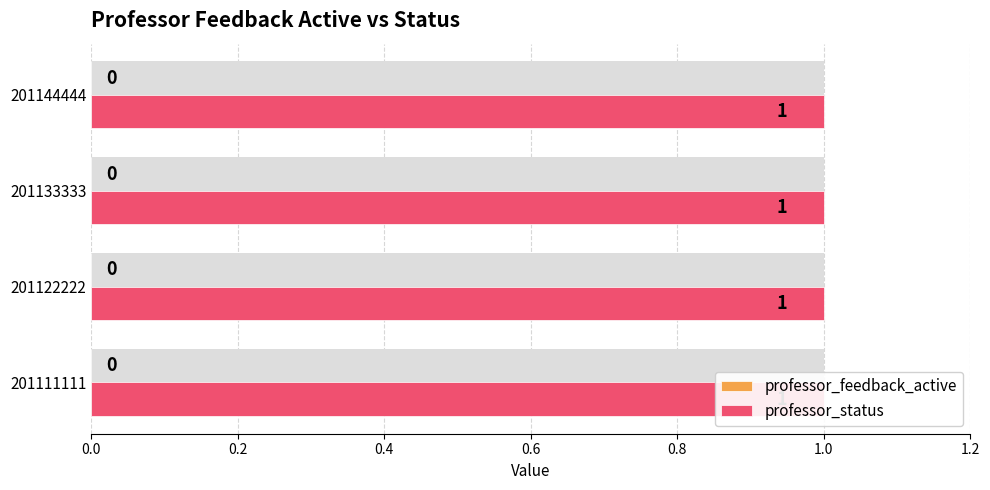

Reading right to left, transcribe all the data shown in this chart.

professor_feedback_active: 201144444=0	201133333=0	201122222=0	201111111=0
professor_status: 201144444=1	201133333=1	201122222=1	201111111=1